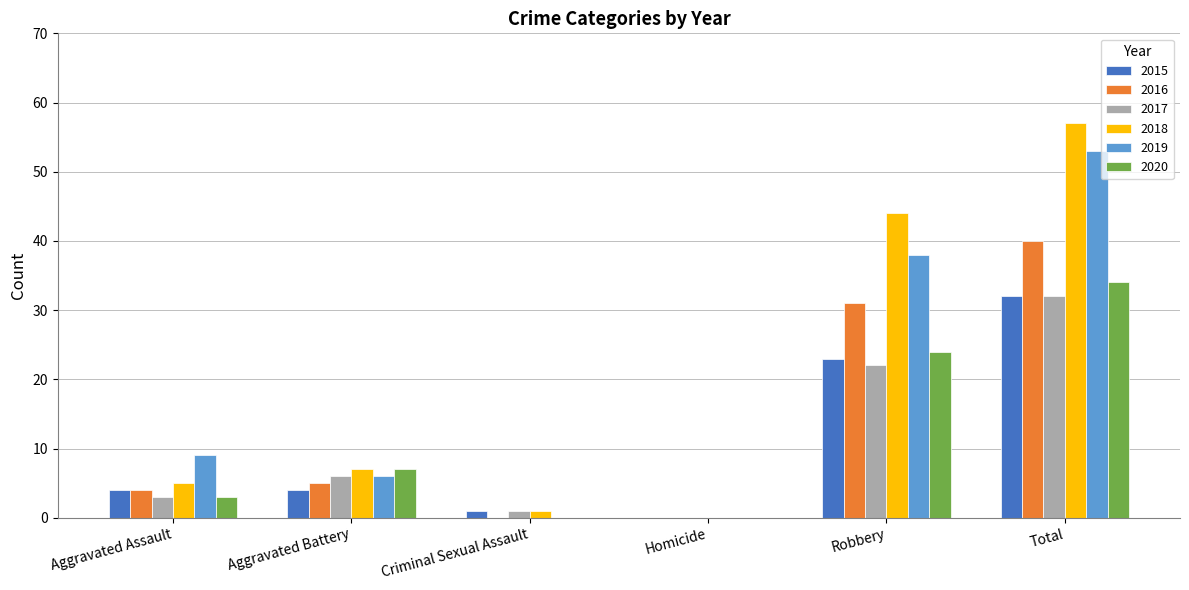

At which label is 2018 closest to 28?

Robbery